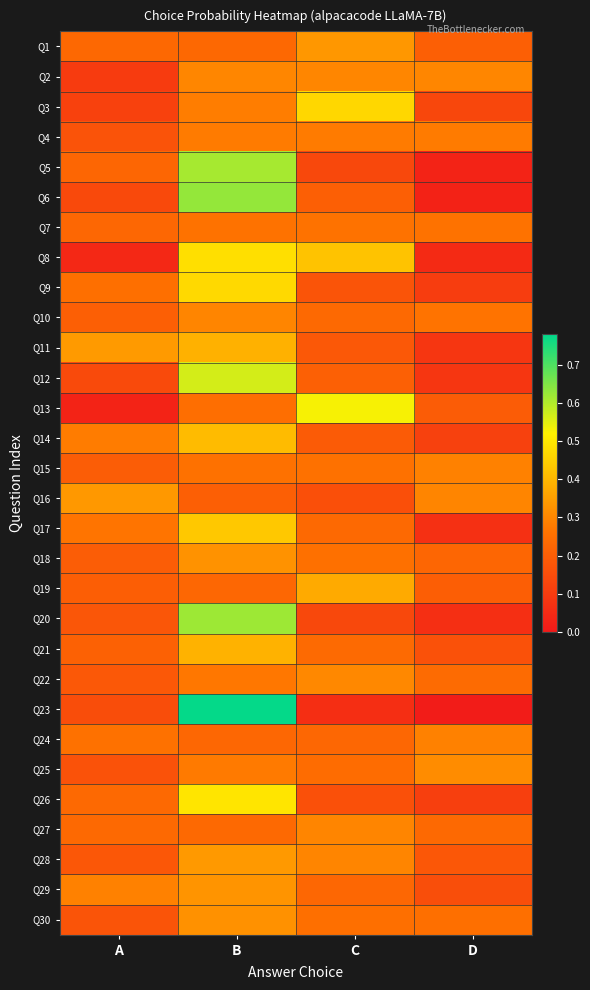

List the series in order of their peak value, highest first.

Q23, Q6, Q20, Q5, Q12, Q13, Q26, Q8, Q9, Q3, Q17, Q14, Q21, Q11, Q19, Q28, Q16, Q1, Q29, Q18, Q30, Q25, Q22, Q2, Q27, Q10, Q24, Q15, Q4, Q7